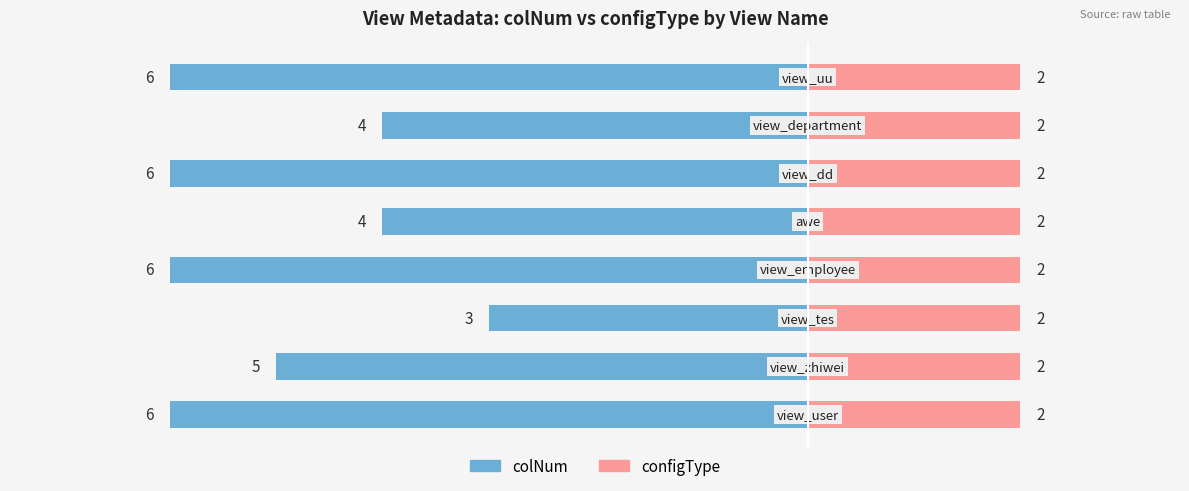

How many bars are there in each group?

2